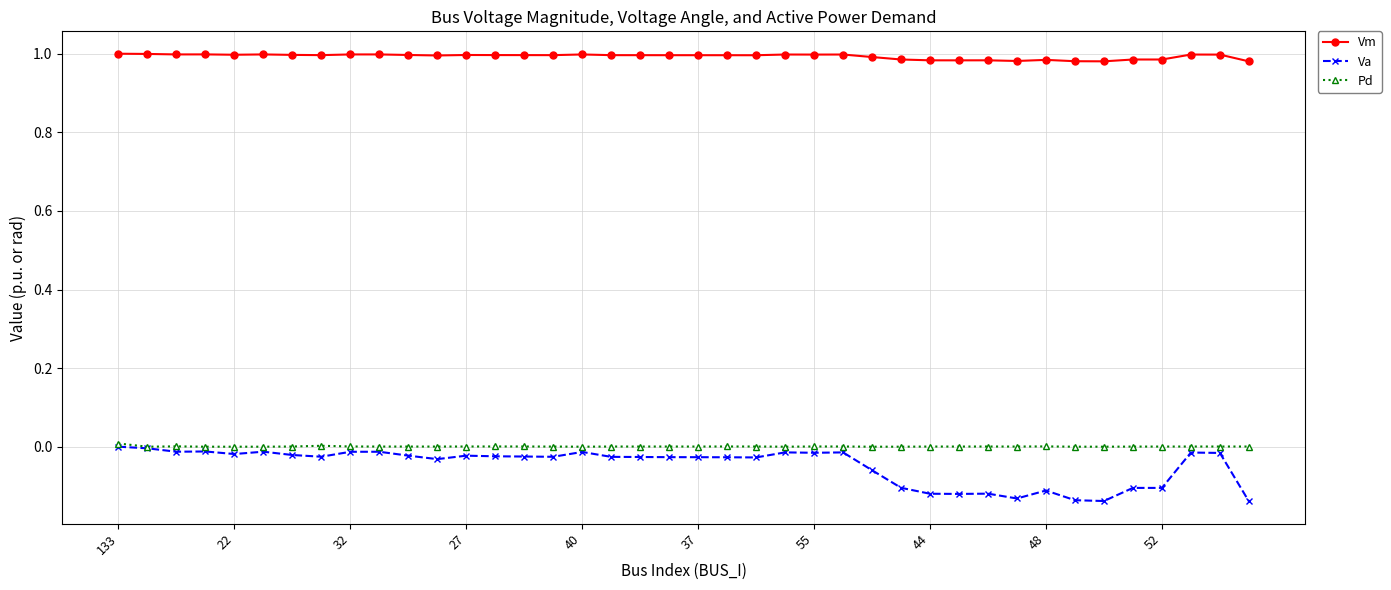

Which series has the largest total across all categories?

Vm